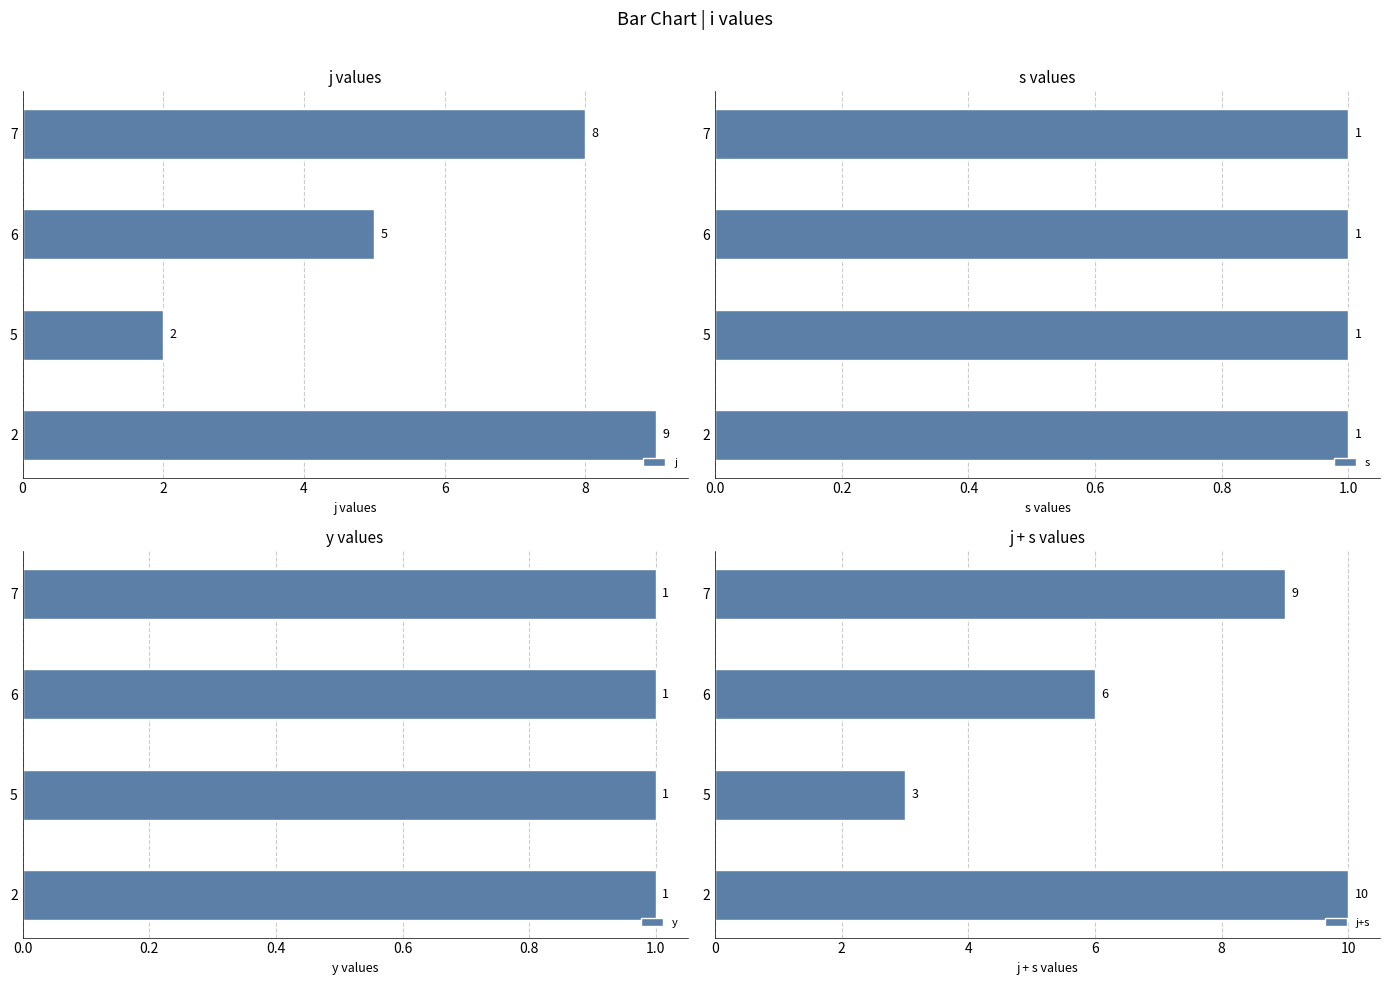

How many bars are there in total?

16